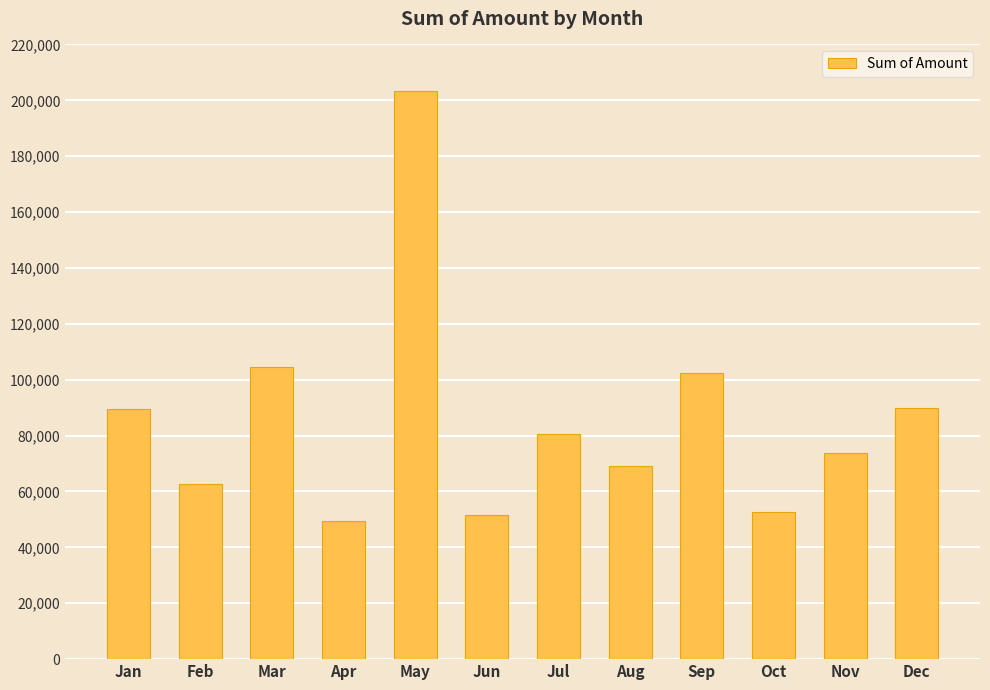

What is the change in value from Feb to Jun?

-11162